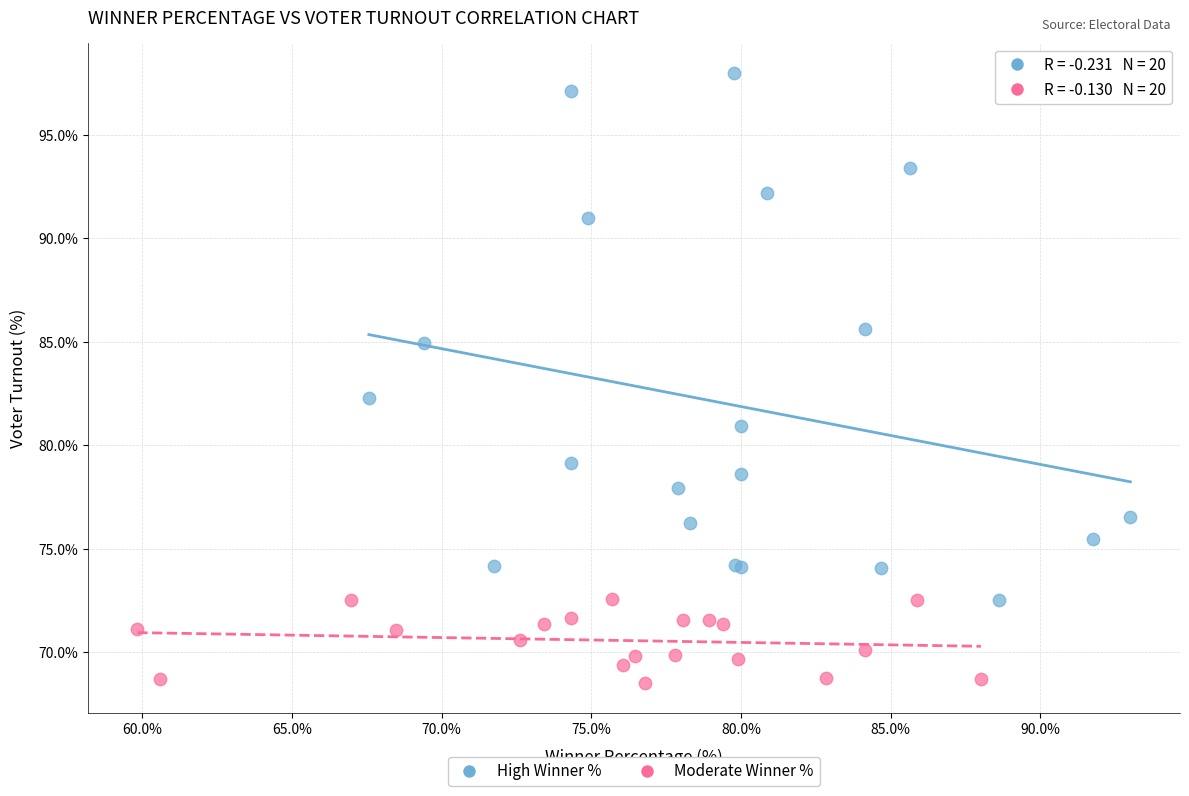

Which series has the largest Y range (max minus min)?

High Winner %